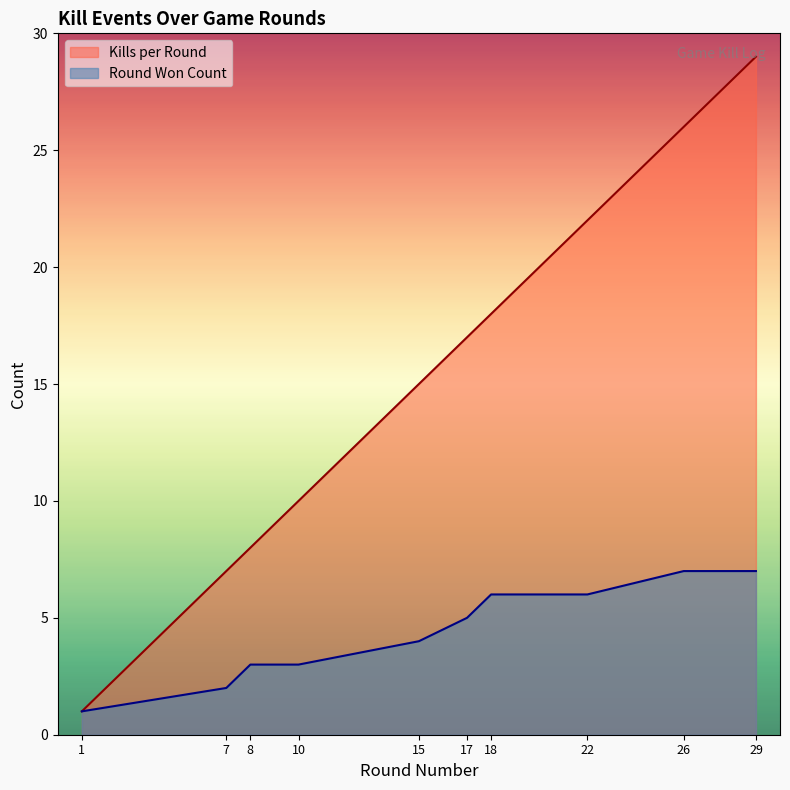

At which label is Round Won Count closest to 4?

15